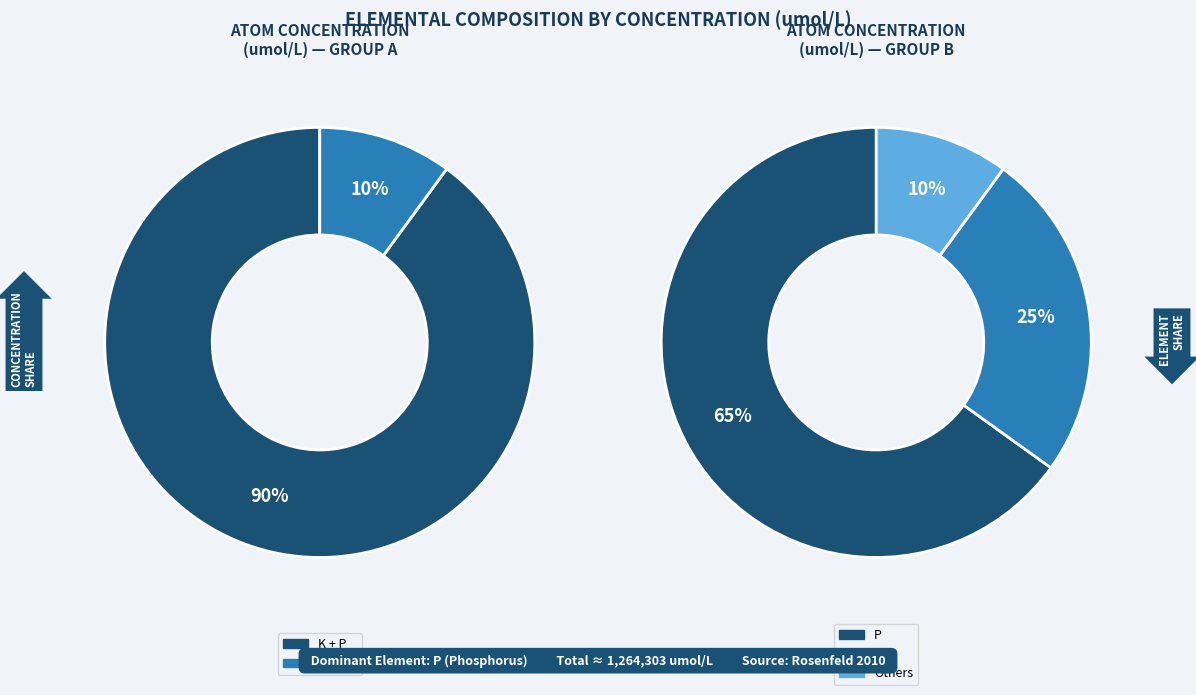

Which has a higher value, Zn or K?

K